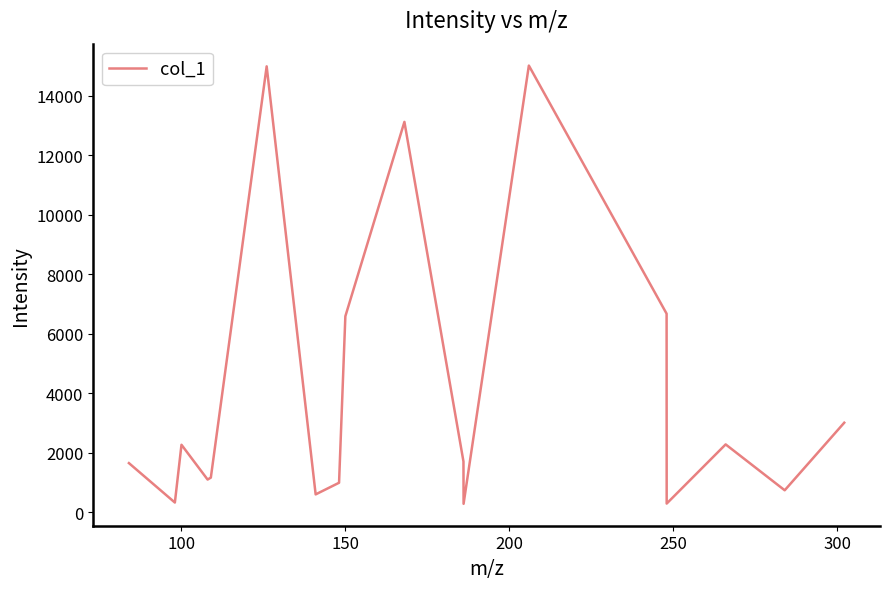

What is the difference between the second highest and second lowest values?

14709.6